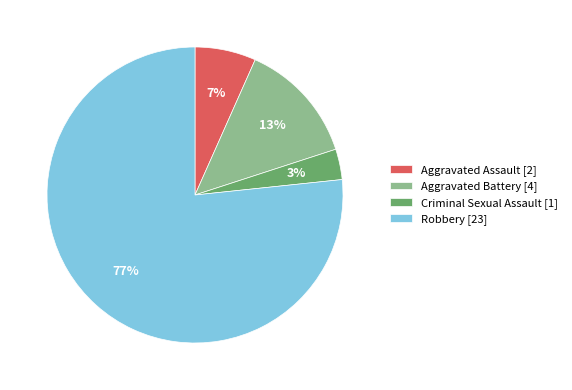

The Robbery [23] slice represents 77% of the pie. True or false?

True